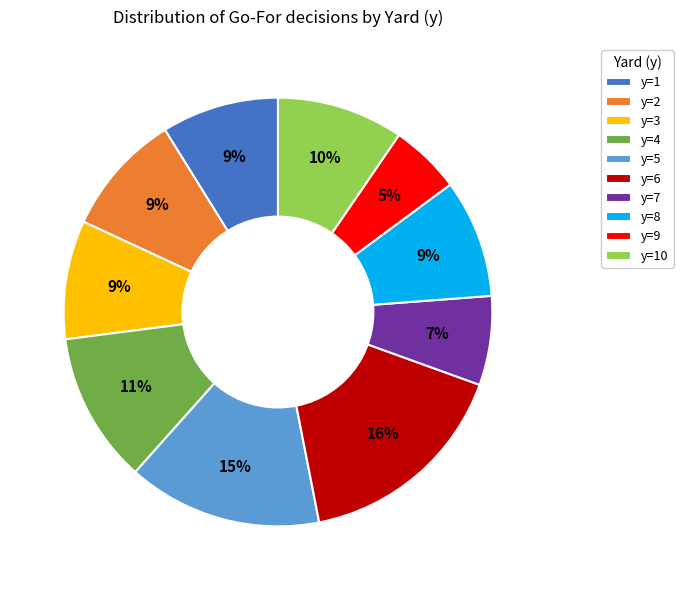

To the nearest percent, what is the average slice percentage?

10%